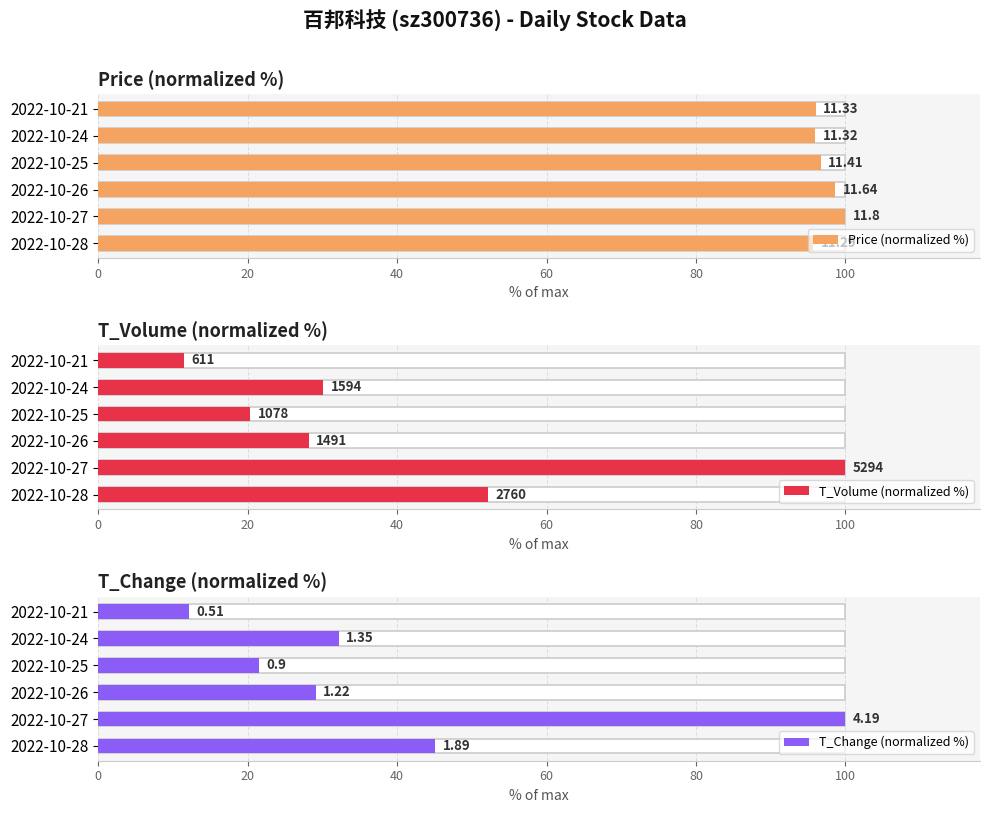

What is the total value across all series at 2022-10-21?

119.7